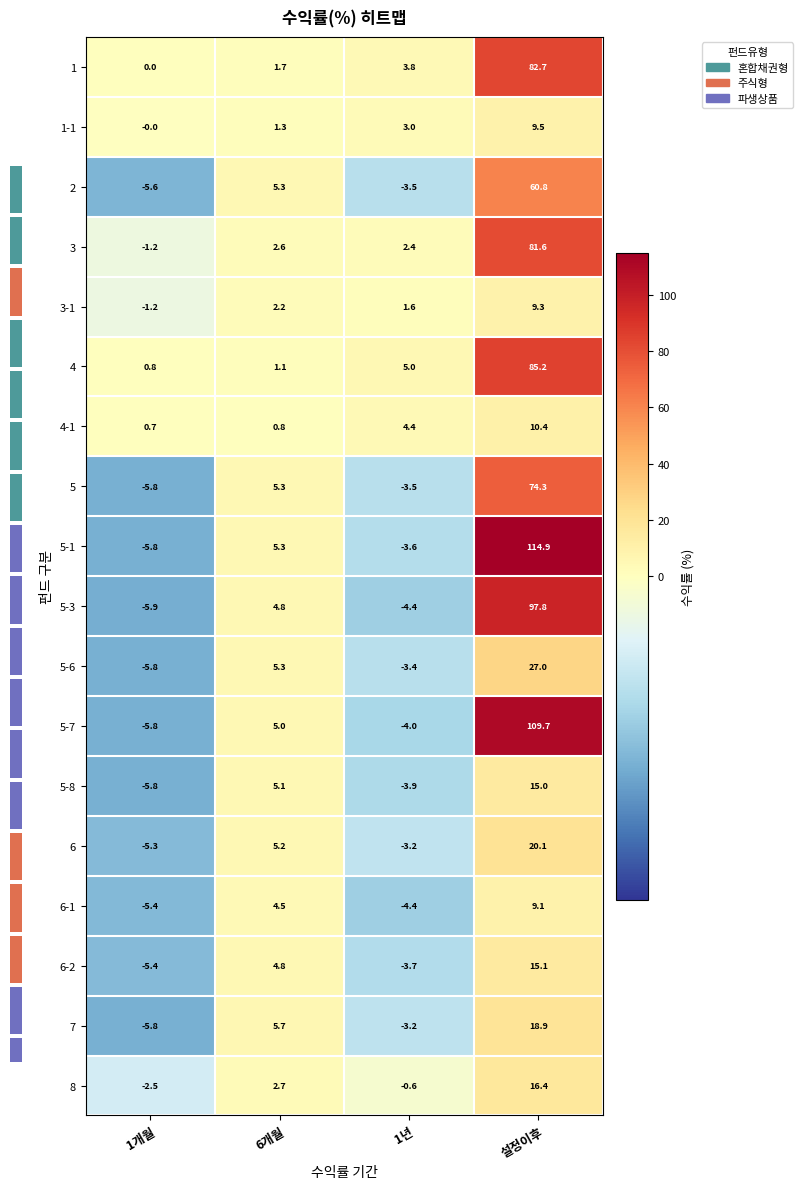

How many data points in 1-1 are above 3?

2